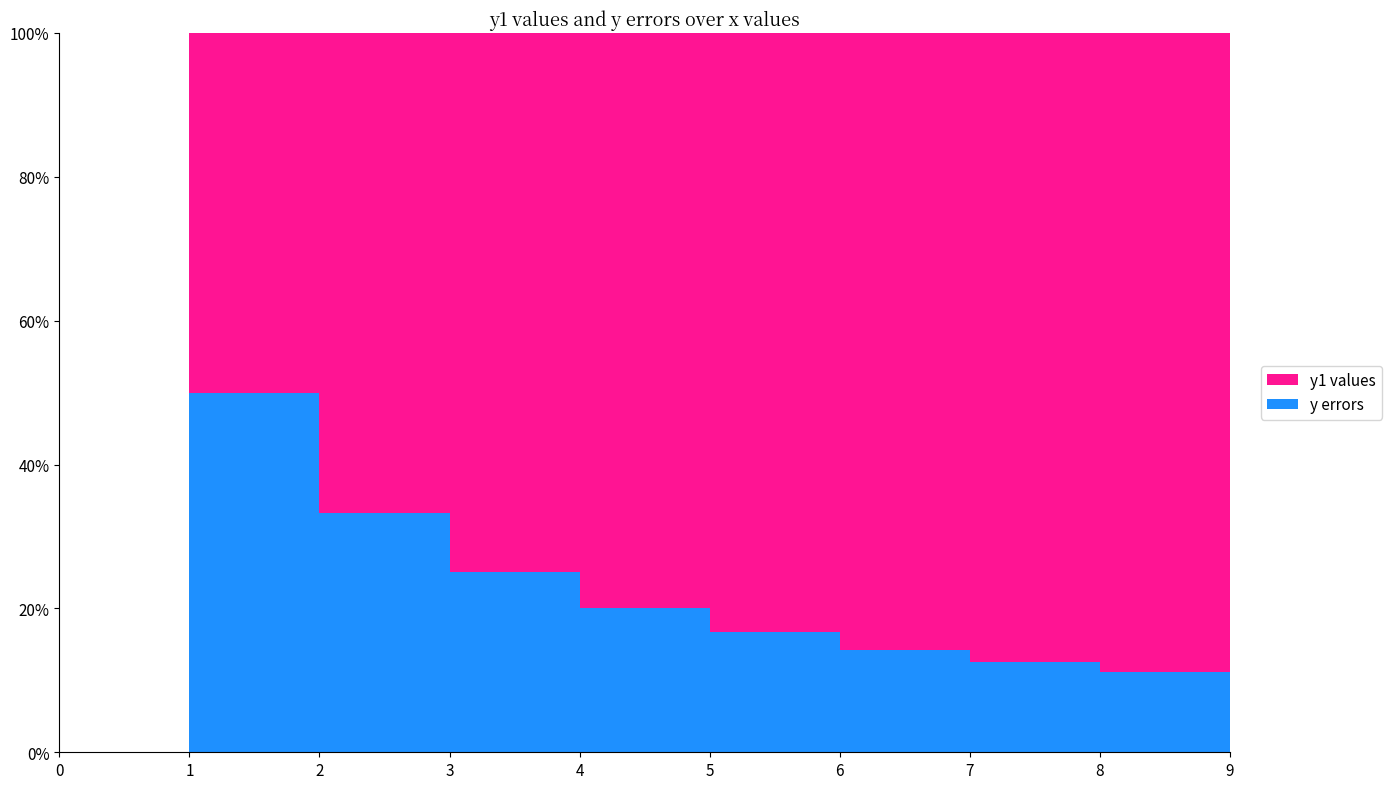

Reading left to right, what are all the values shown in this chart?

y errors: 0	1	2	3	4	5	6	7	8	9
y1 values: 0	1	4	9	16	25	36	49	64	81